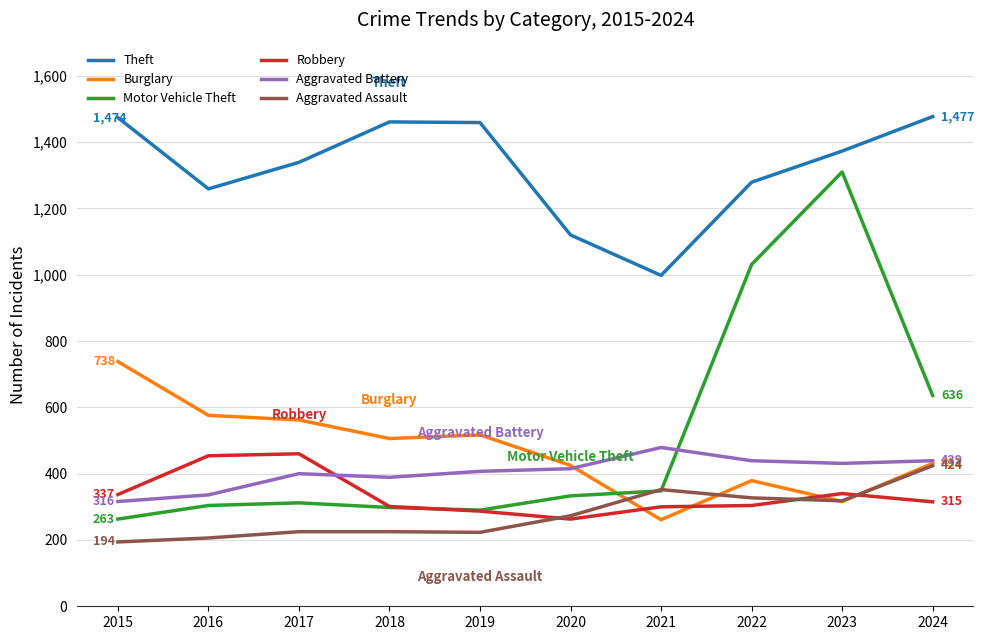

What is the total value across all series at 2018?

3180